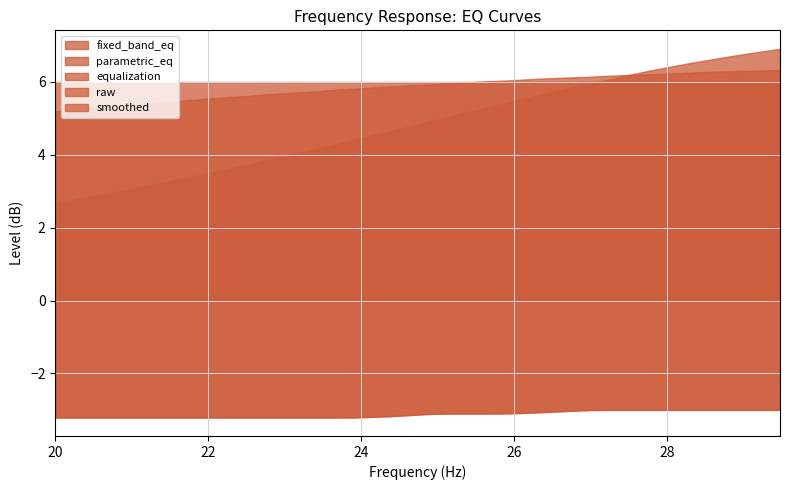

What is the maximum value shown in the chart?

6.9